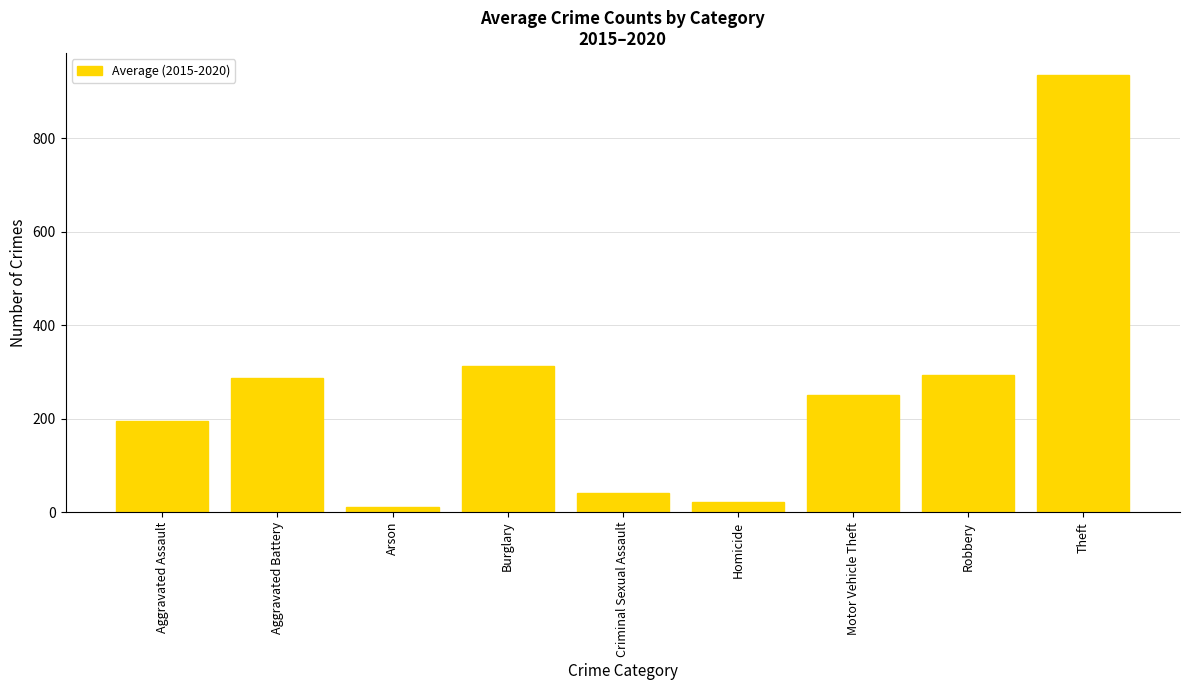

Where does the data first go above 251?

Aggravated Battery